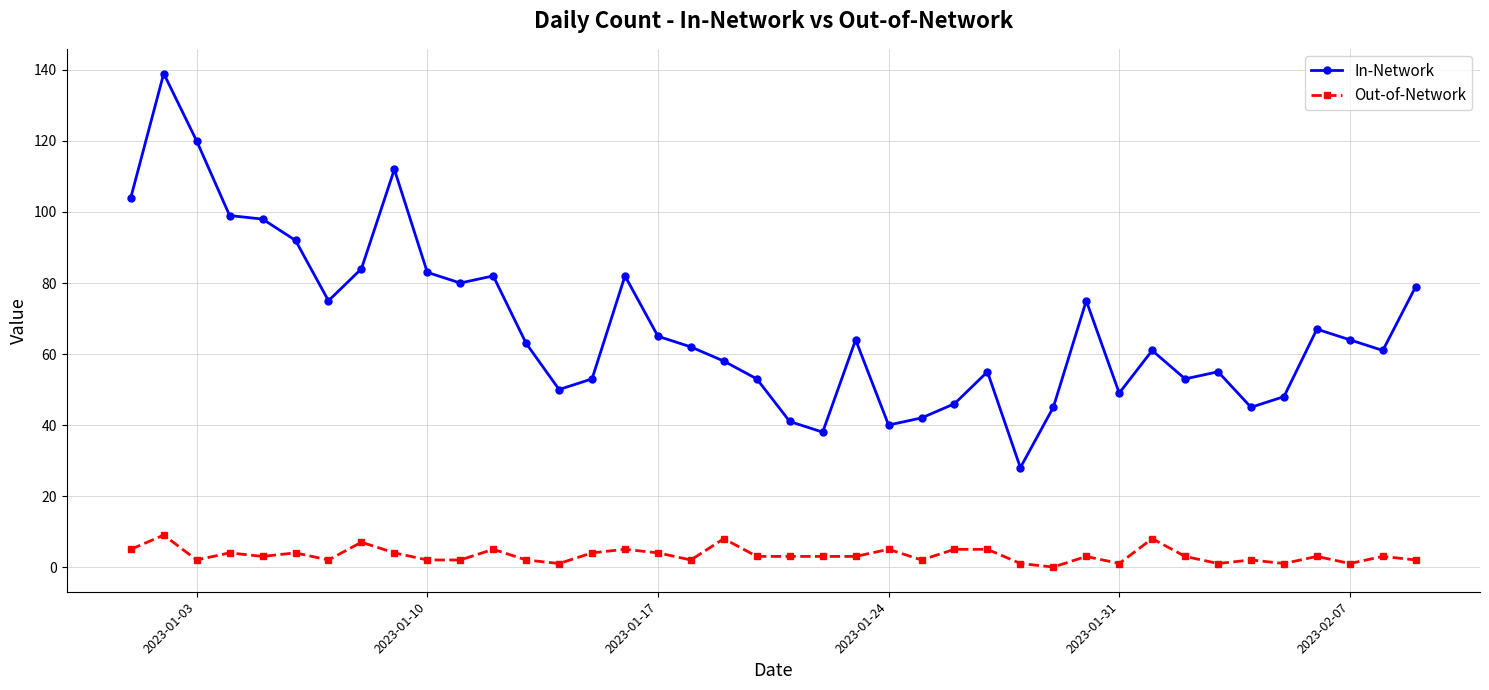

Which series has the largest total across all categories?

In-Network